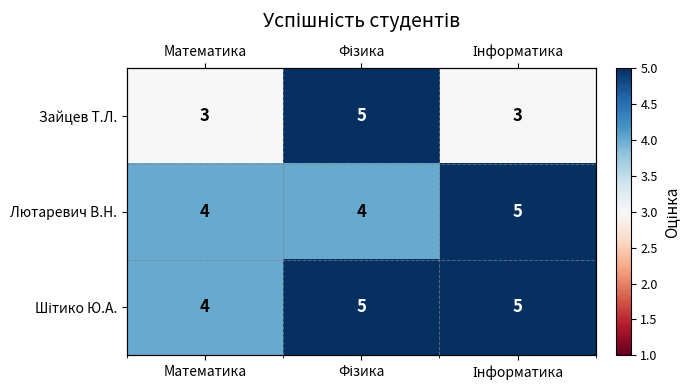

Rank the categories by Шітико Ю.А. value from lowest to highest.

Математика, Фізика, Інформатика